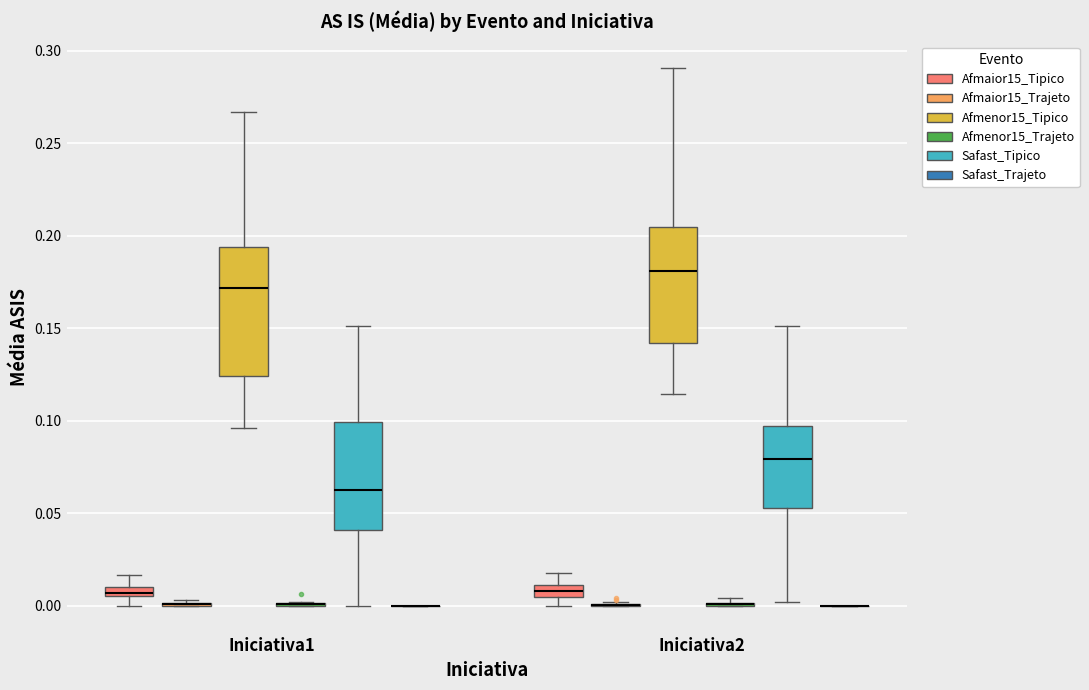

Comparing the boxes themselves (not the whiskers), which one is the tallest?

Iniciativa1 (Afmenor15_Tipico)